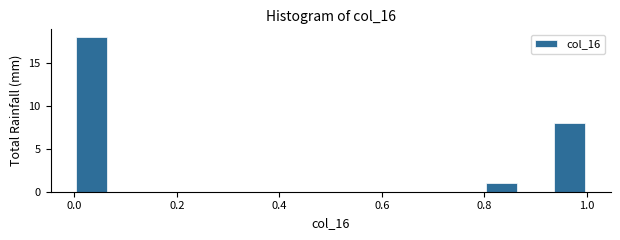

Around what value on the x-axis is the tallest bar? Give the approximate position of its centre, as read against the axis.

0.04